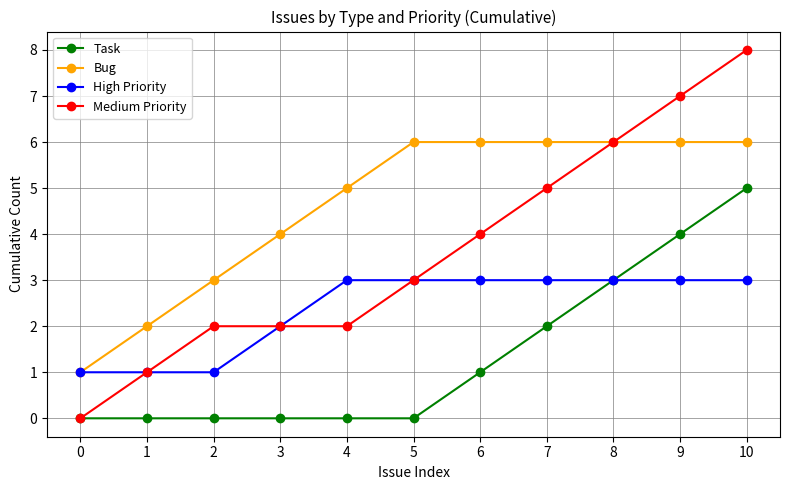

True or false: Task and Bug cross at least once.

False